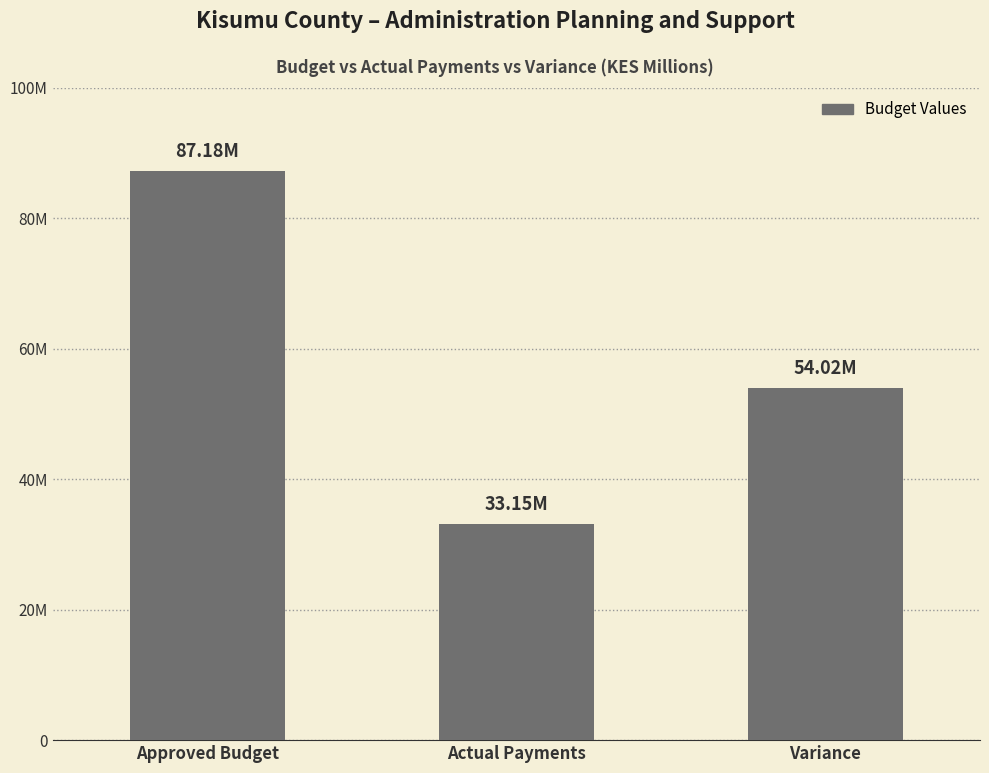

List the labels in order of value, largest first.

Approved Budget, Variance, Actual Payments